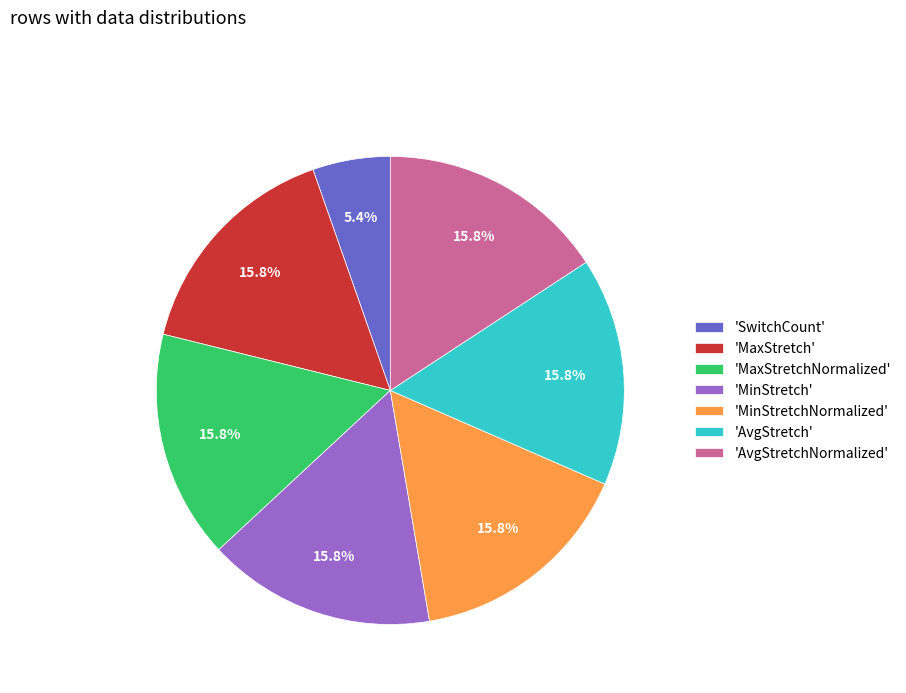

Is there a majority slice in this chart?

No